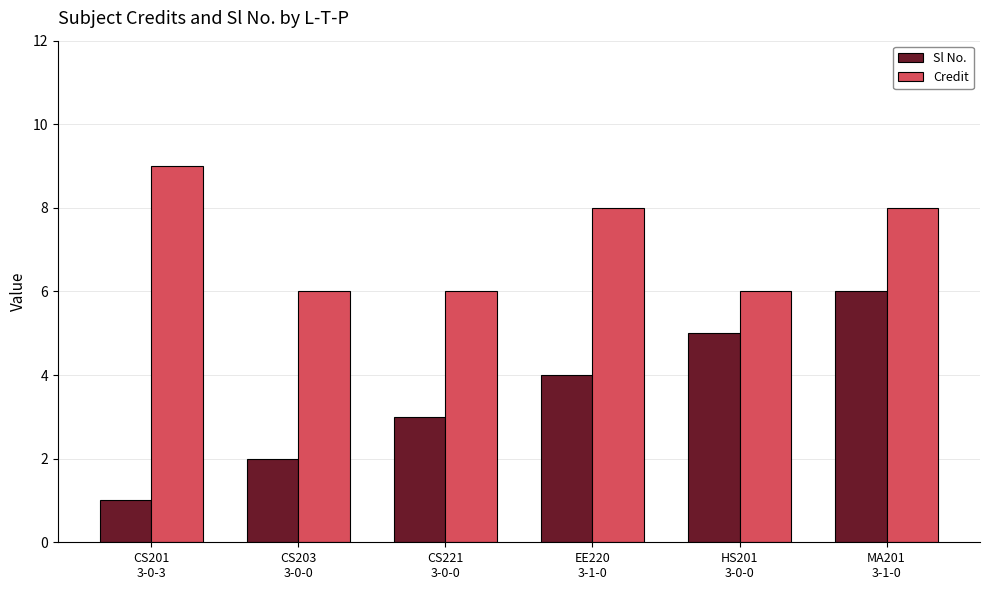

Which series has the largest range (max minus min)?

Sl No.